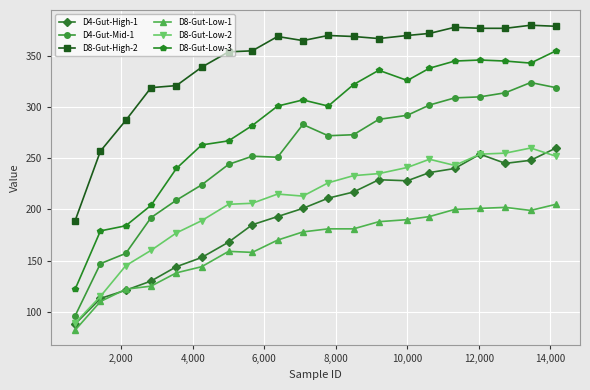

True or false: D4-Gut-Mid-1 has more than 0 interior local peaks.

True